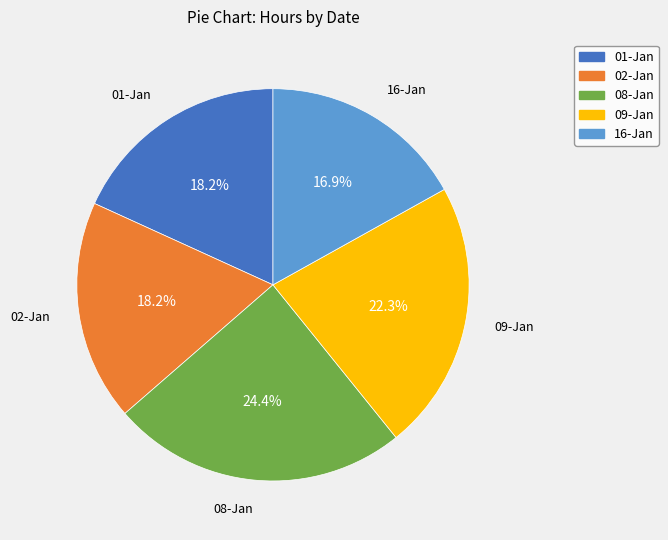

To the nearest percent, what is the difference between the largest and smallest slice percentages?

7%